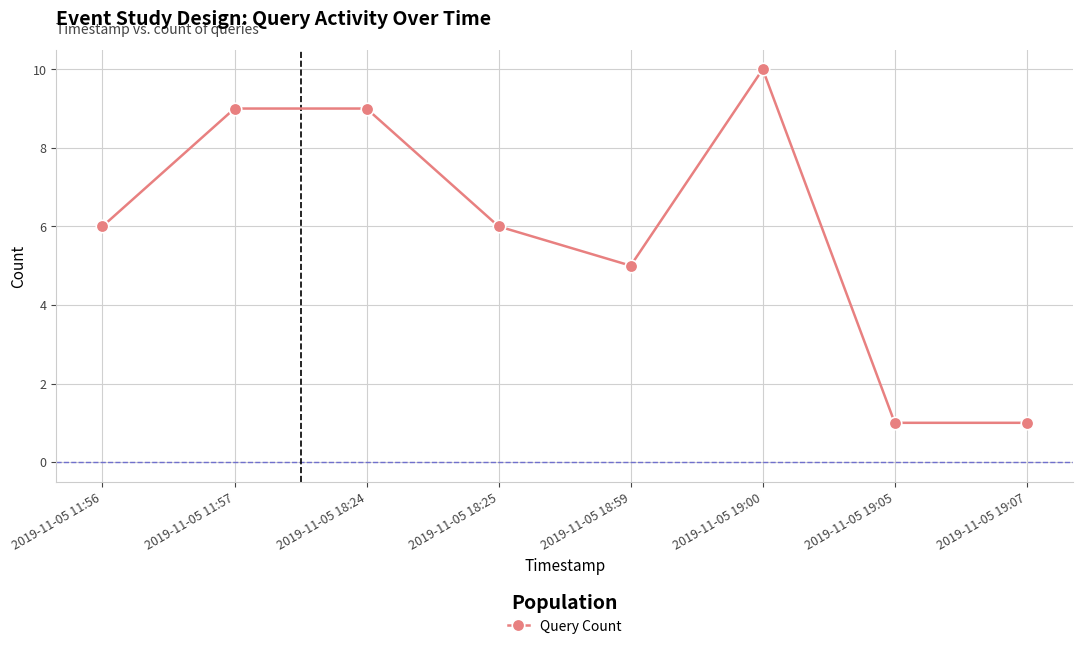

What is the label of the 8th point from the right?

2019-11-05 11:56